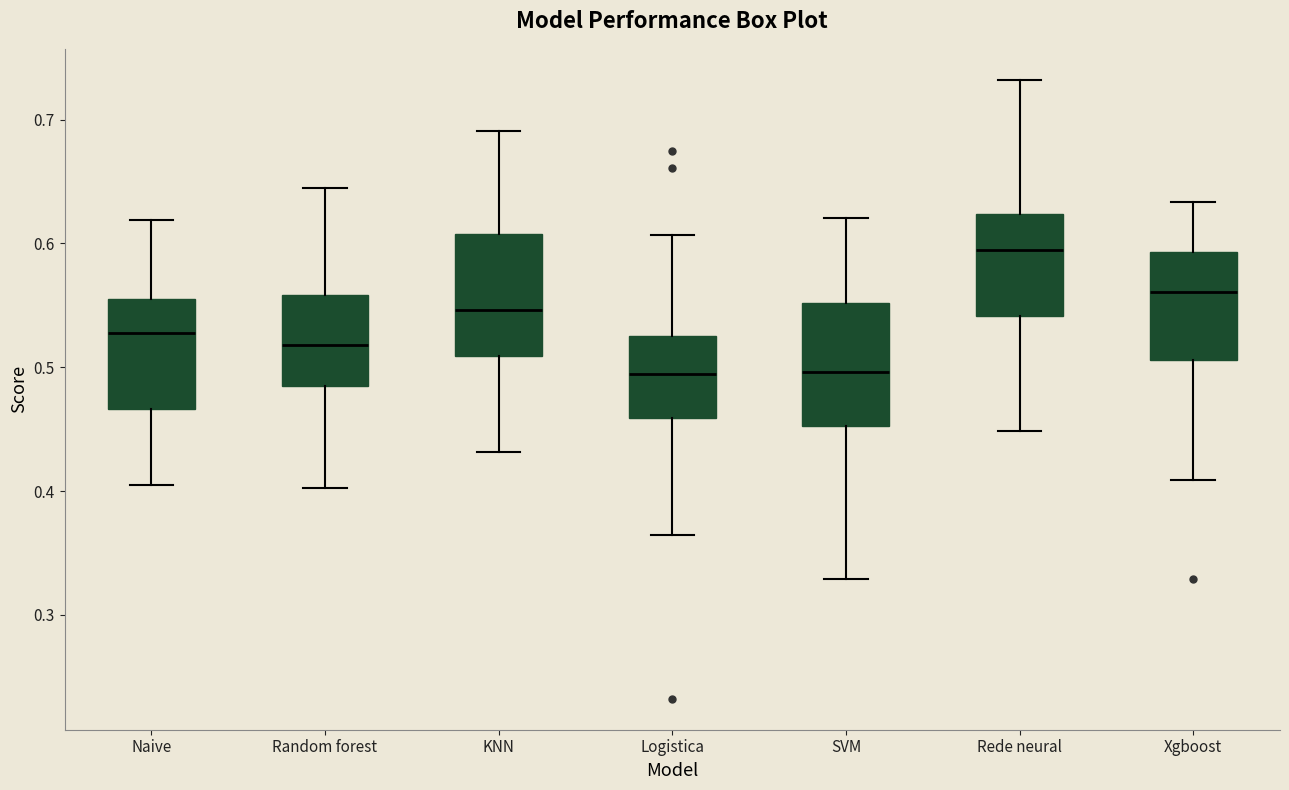

Reading left to right, transcribe this box plot: for each box, give where its median line is, the range the box spans, and where its two whiskers end, as read against the y-axis. The values are not printed on the chart, so give them approximately, as read against the axis.

Naive: median 0.53, box 0.47 to 0.56, whiskers 0.40 to 0.62
Random forest: median 0.52, box 0.49 to 0.56, whiskers 0.40 to 0.64
KNN: median 0.55, box 0.51 to 0.61, whiskers 0.43 to 0.69
Logistica: median 0.49, box 0.46 to 0.53, whiskers 0.36 to 0.61
SVM: median 0.50, box 0.45 to 0.55, whiskers 0.33 to 0.62
Rede neural: median 0.59, box 0.54 to 0.62, whiskers 0.45 to 0.73
Xgboost: median 0.56, box 0.51 to 0.59, whiskers 0.41 to 0.63